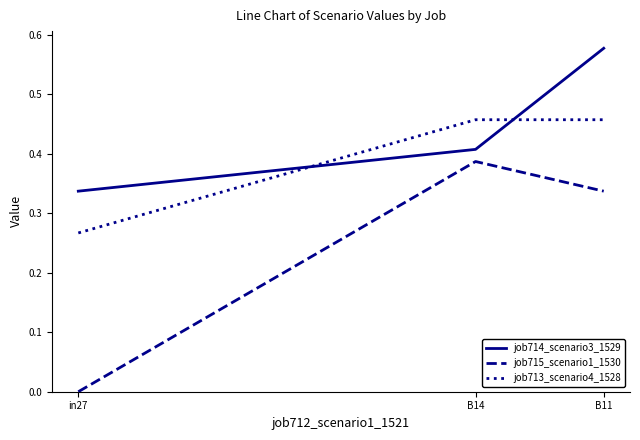

At which category does the chart reach its peak across all series?

B11